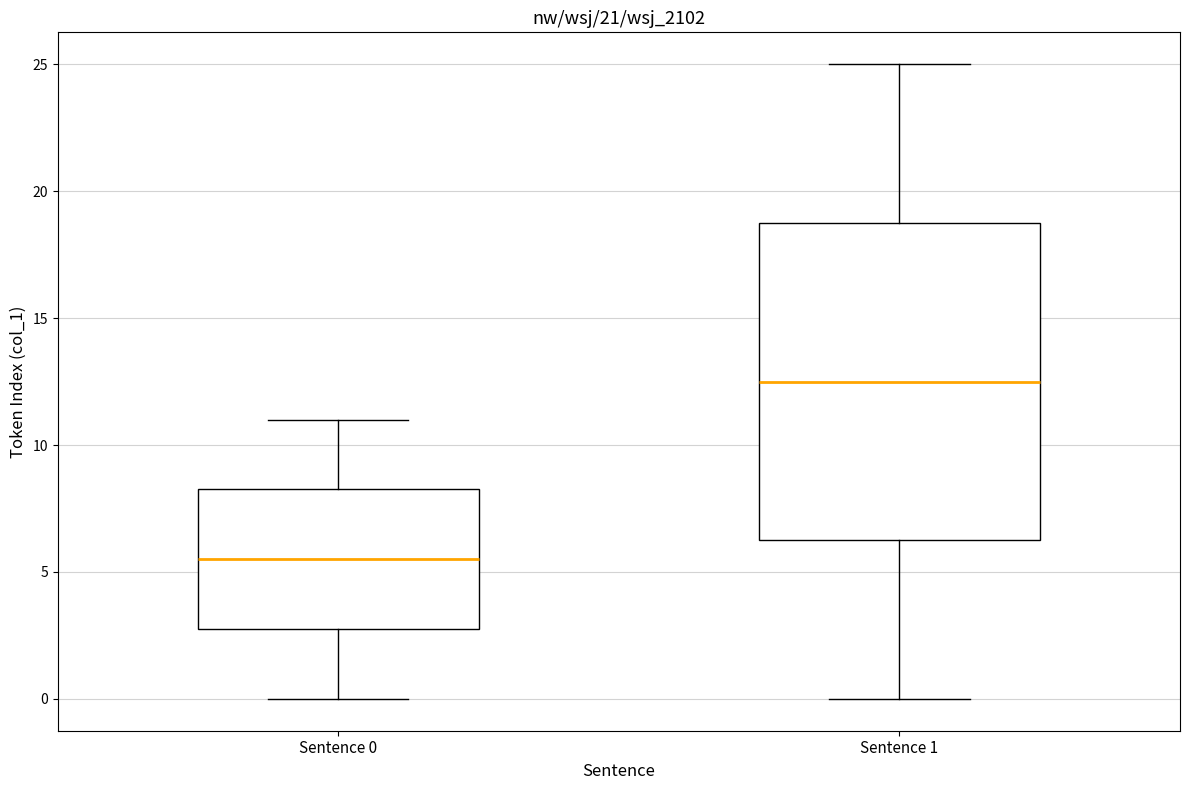

Which box has the lowest median line?

Sentence 0